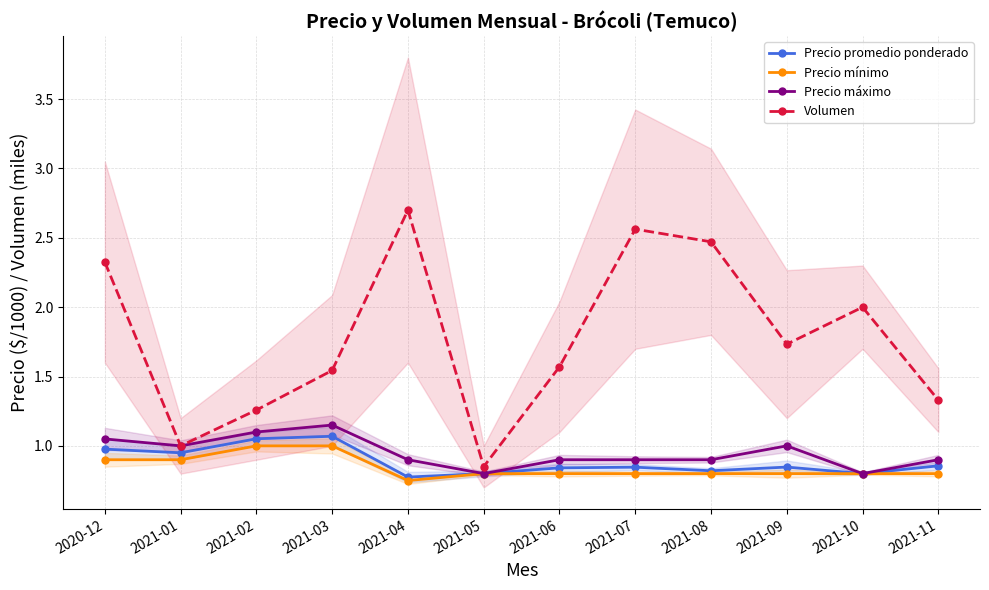

True or false: Volumen and Precio máximo intersect in this chart.

False